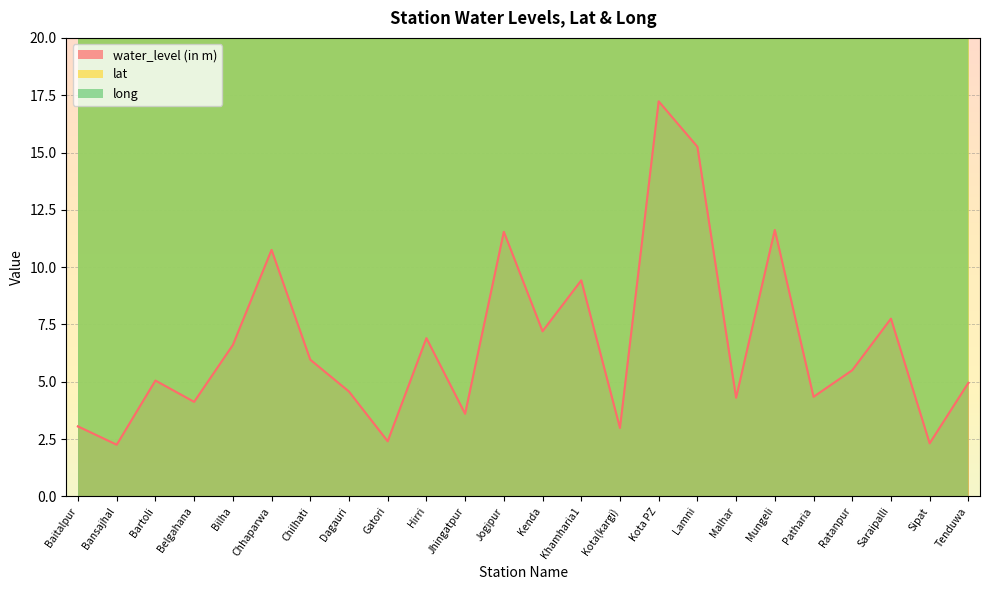

What is the sum of the long values at Belgahana and Bartoli?

164.2